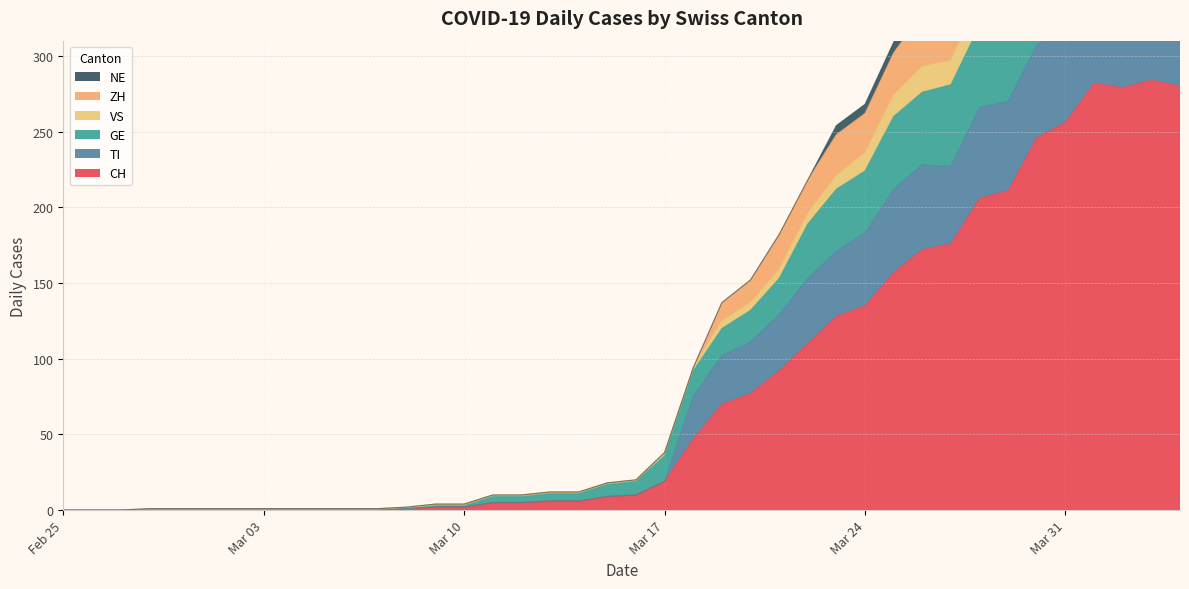

What is the average value of the ZH series?

150